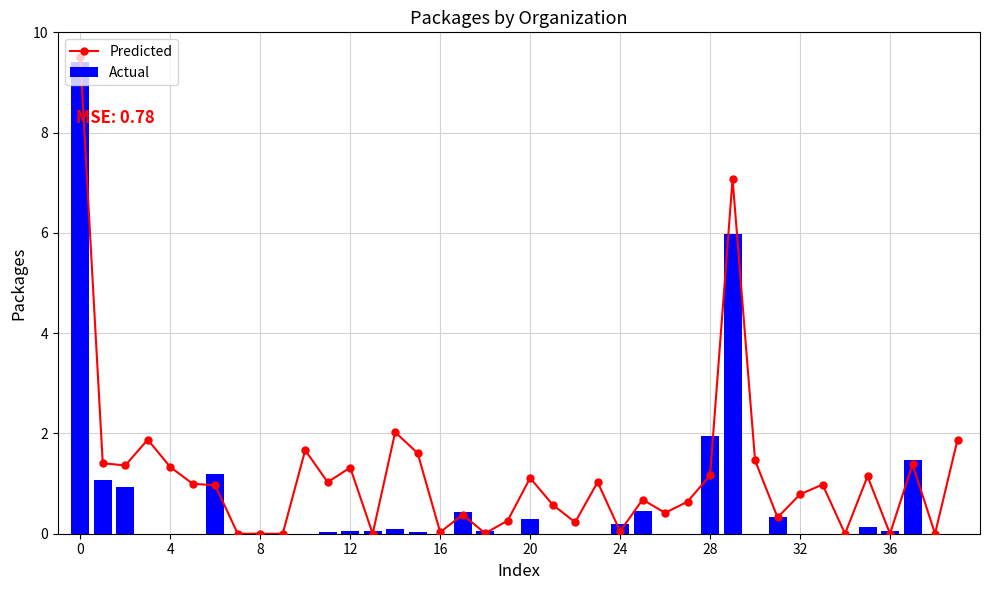

Does the chart contain any negative values?

No